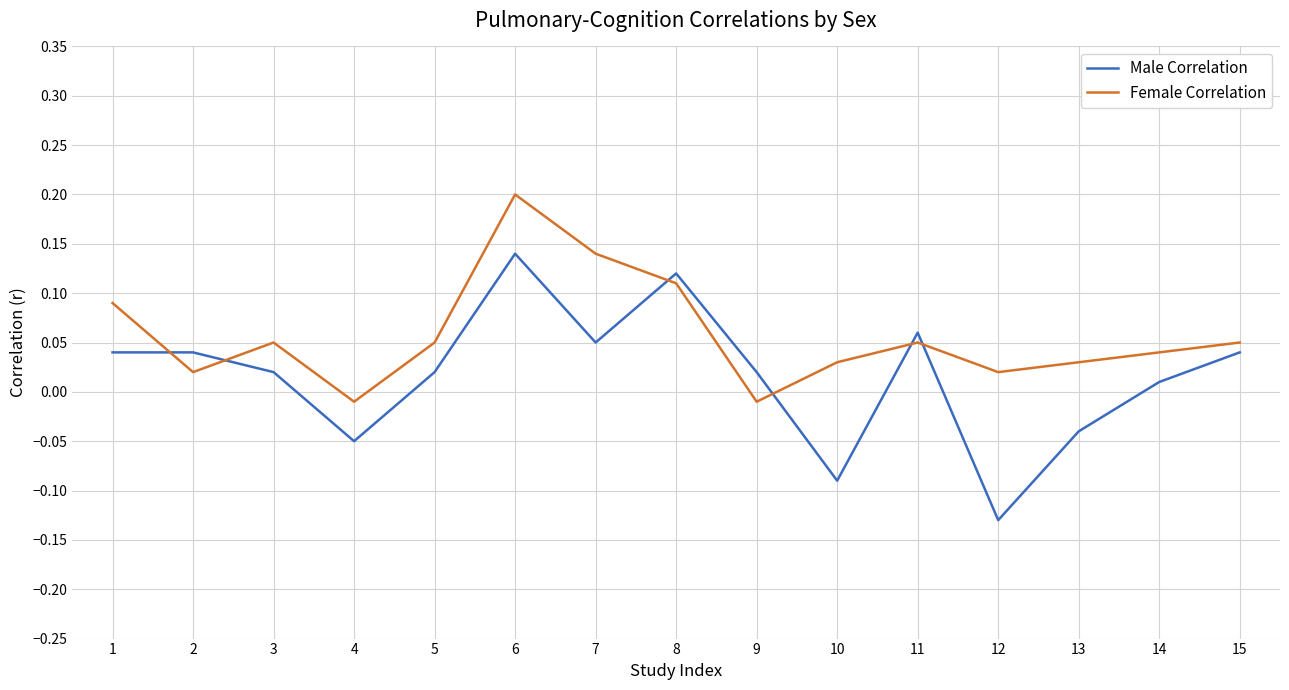

The Female Correlation series shows 0.0 at 15. True or false?

False